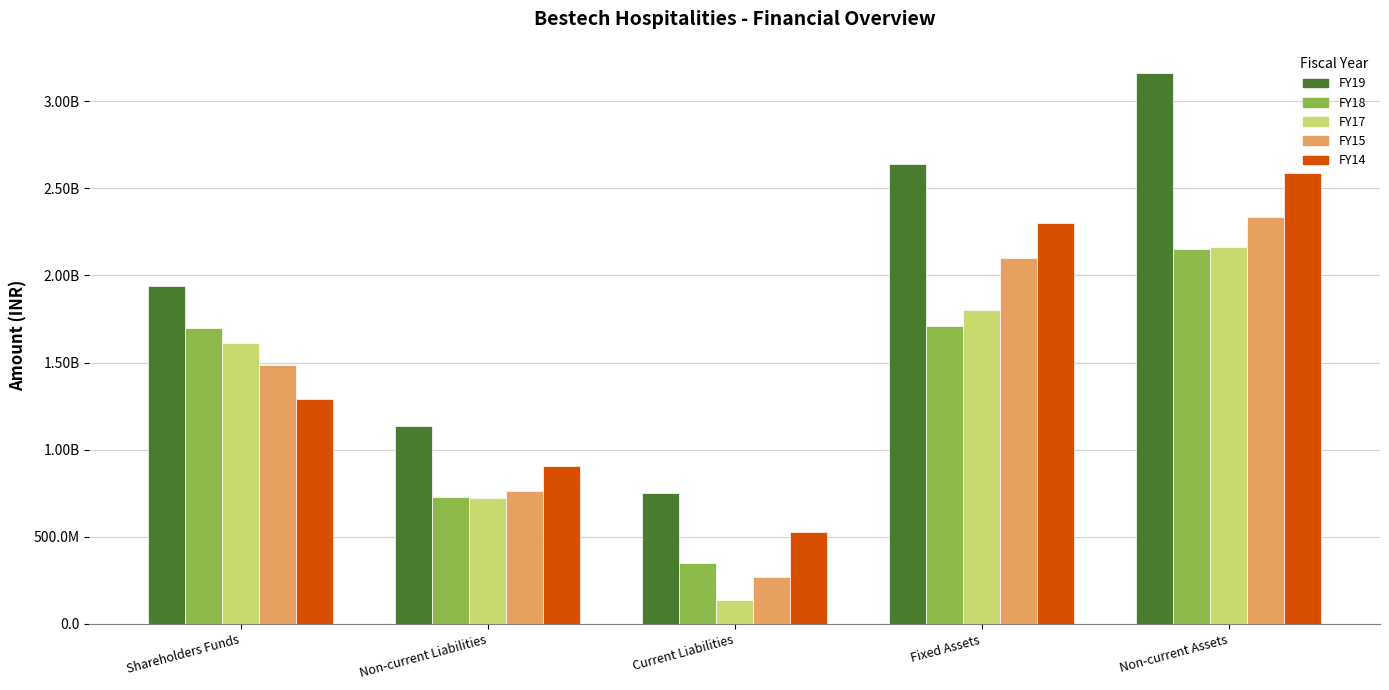

Rank the categories by FY18 value from highest to lowest.

Non-current Assets, Fixed Assets, Shareholders Funds, Non-current Liabilities, Current Liabilities